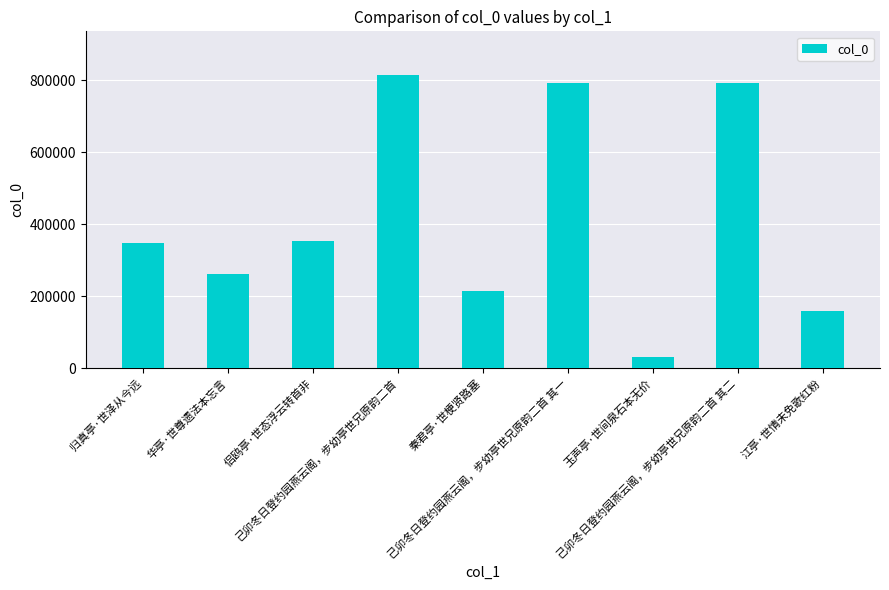

What is the approximate value at 秦君亭·世梗贤路塞, to the nearest 50?

215000